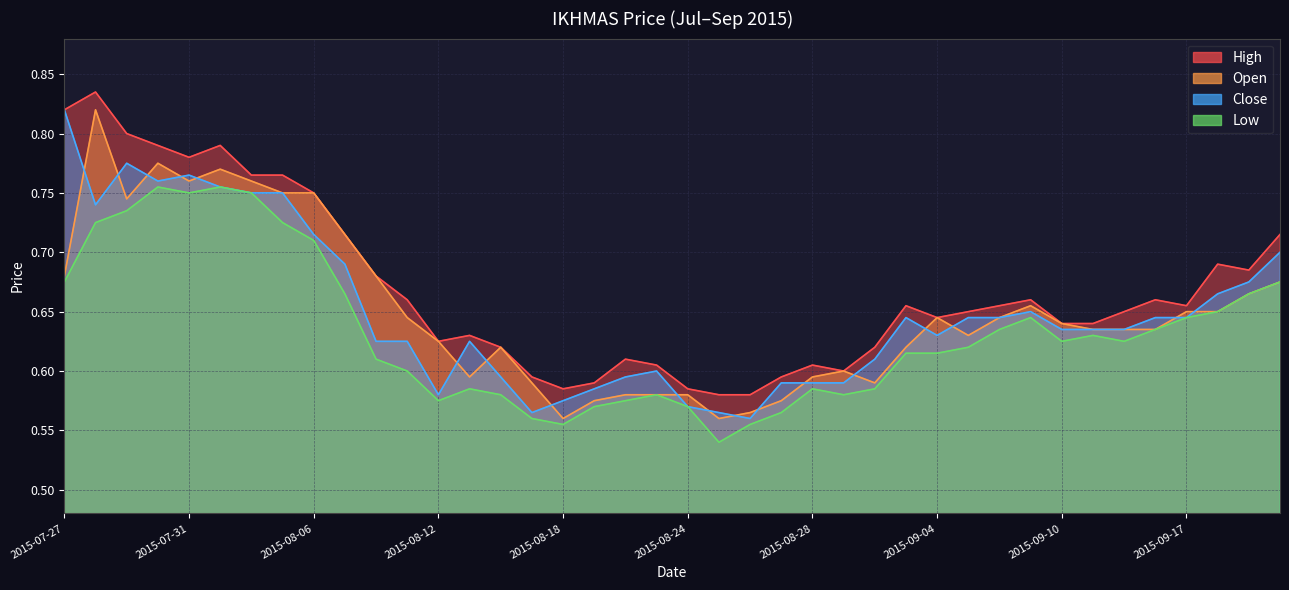

True or false: low has a value of 1.1 at 2015-09-18.

False